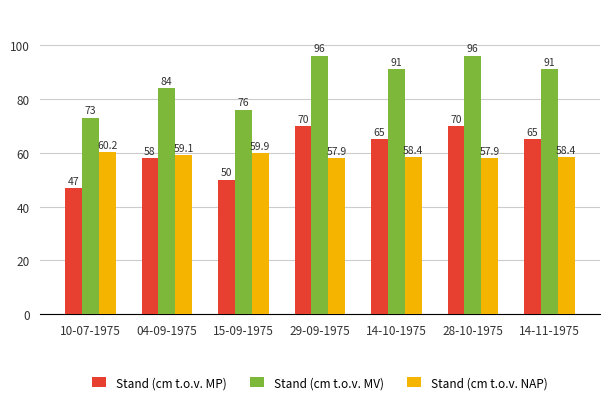

Count the Stand (cm t.o.v. MV) values in the range 76 to 96.

6